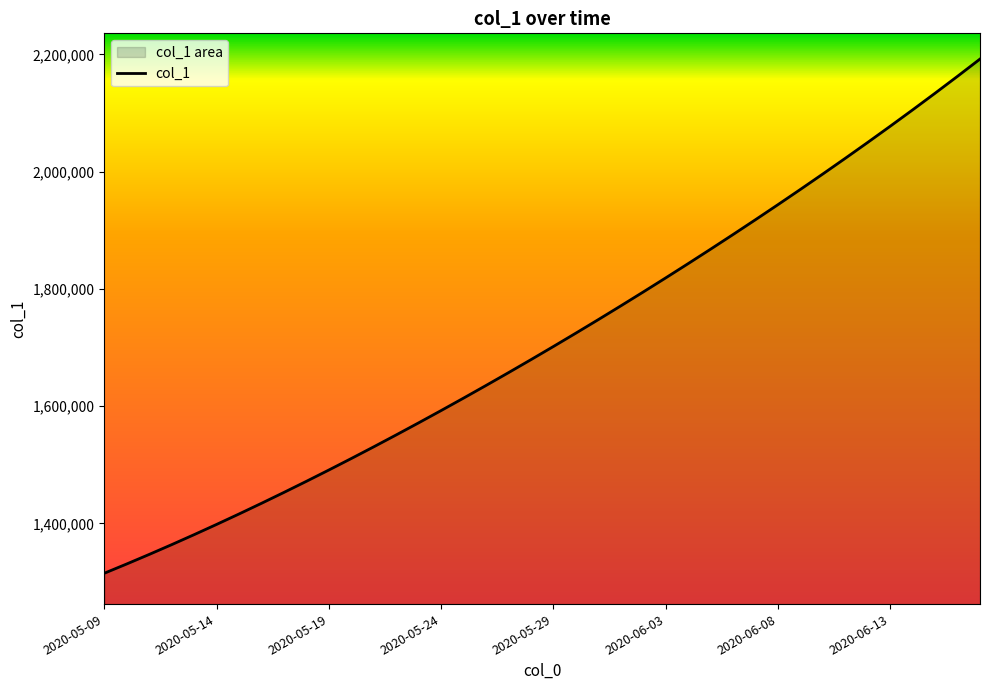

What is the maximum value shown in the chart?

2192212.5